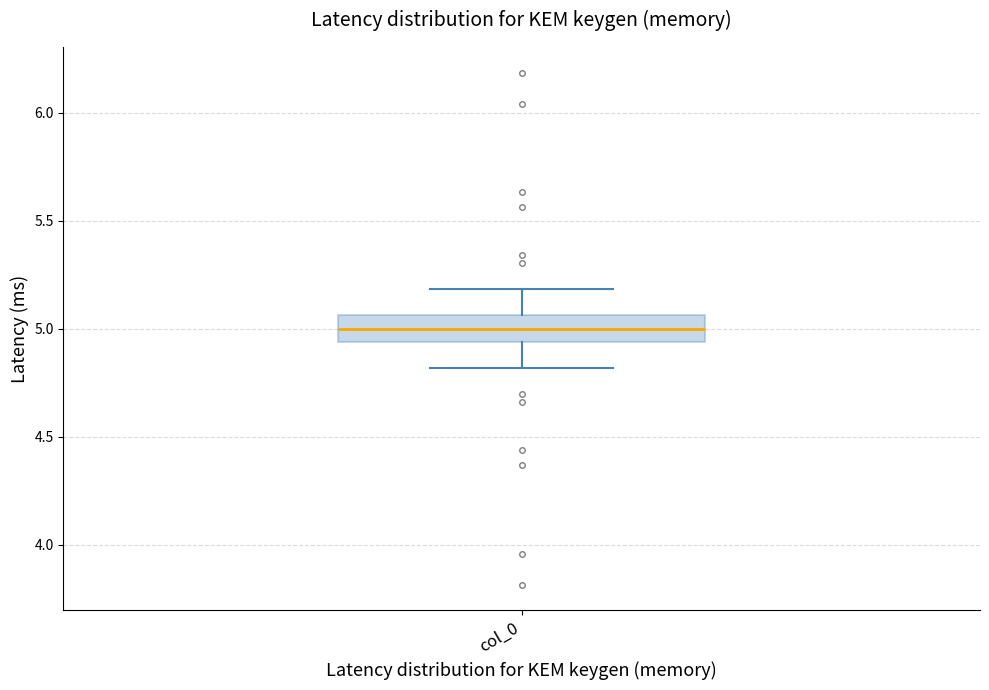

Read this box plot against the y-axis: the position of the median line, the range covered by the box, and the ends of both whiskers. The values are not printed on the chart, so give them approximately, as read against the axis.

median 5.00, box 4.95 to 5.05, whiskers 4.80 to 5.20